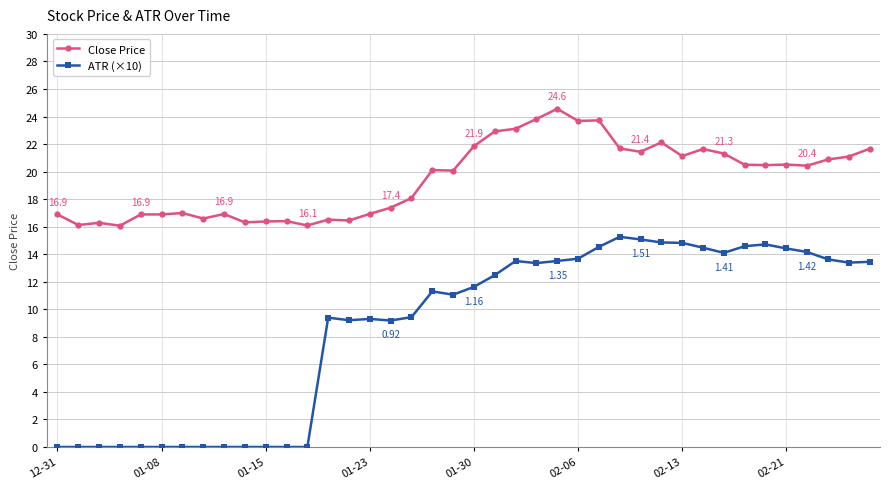

At how many categories does at least one series exceed 8?

40